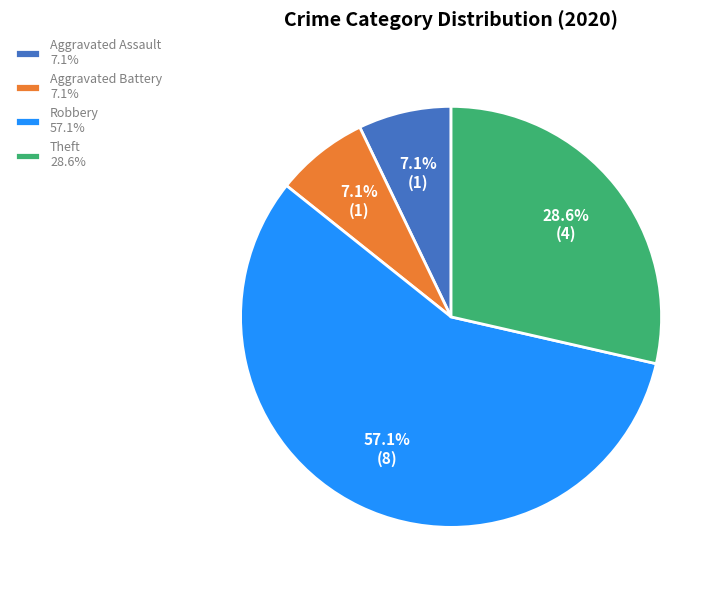

How many slices are in this pie chart?

4